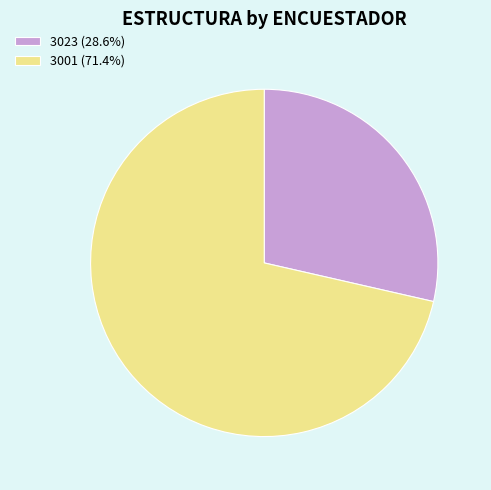

How many segments does this pie chart have?

2